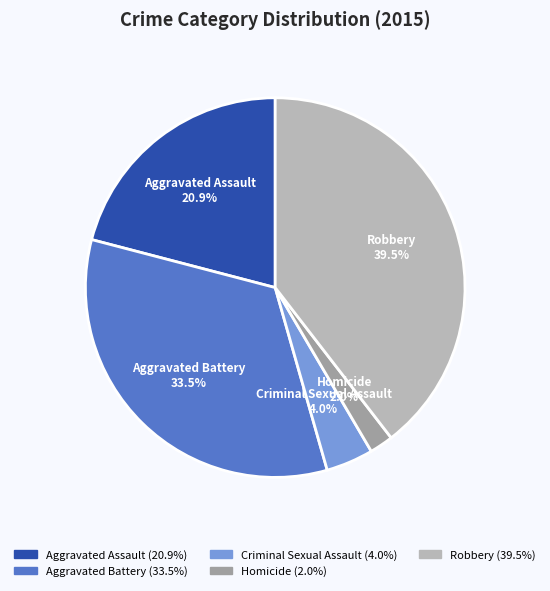

To the nearest percent, what is the average slice percentage?

20%